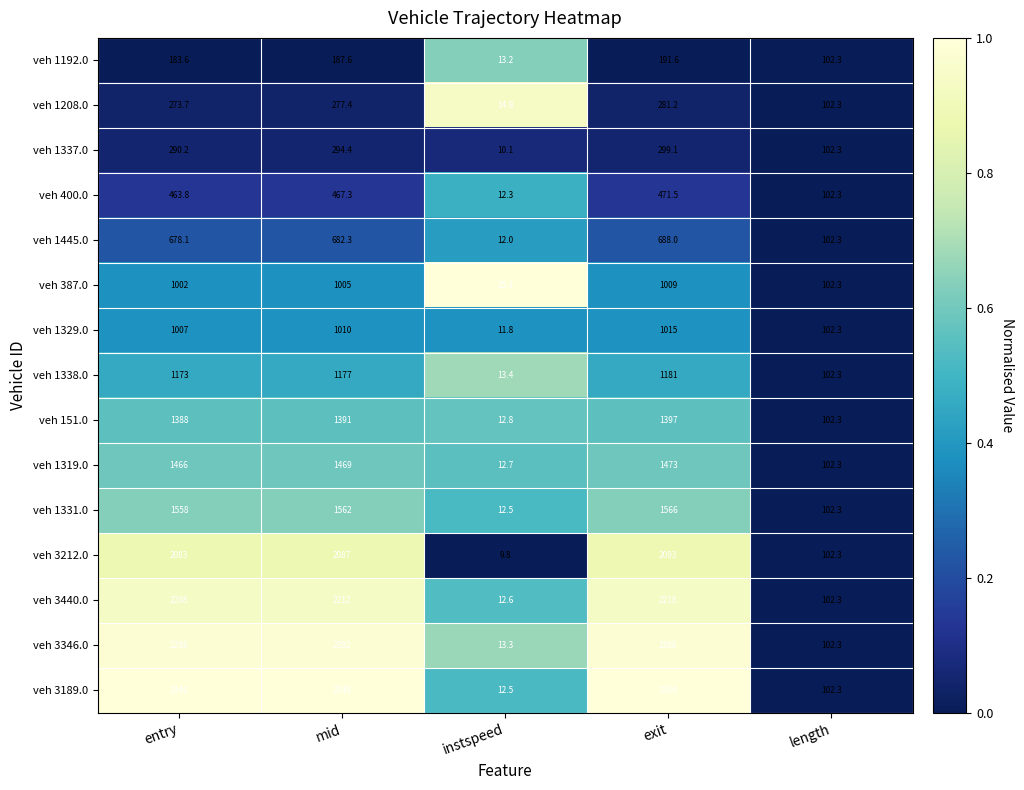

What is the approximate value of veh 1445.0 at exit?

688.0